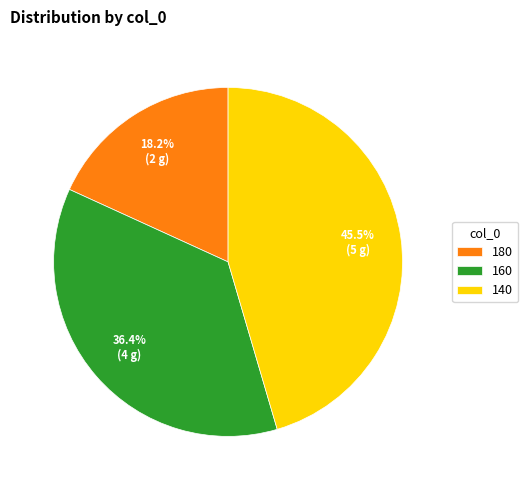

Does 160 represent more than half of the total?

No